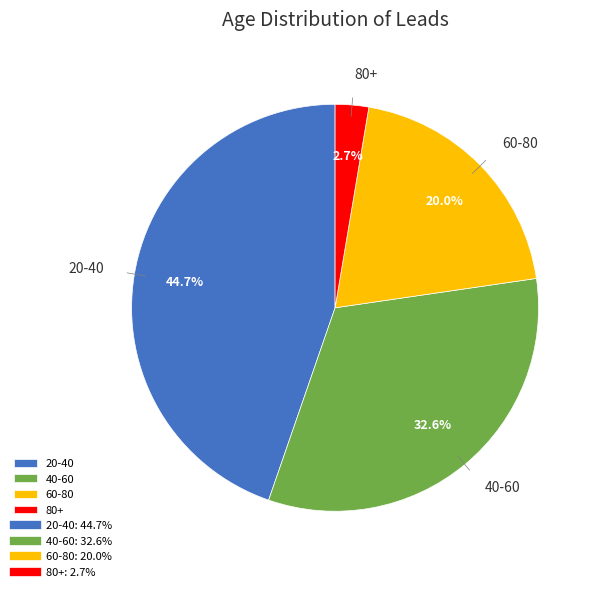

Is 40-60 the majority of the pie?

No